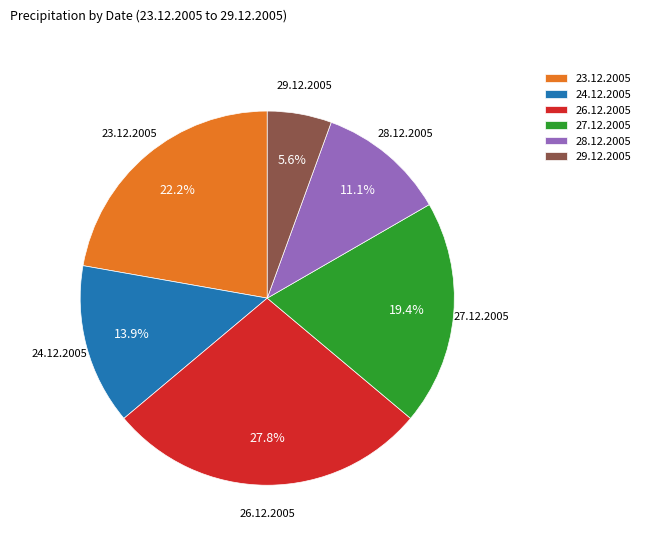

To the nearest percent, what percentage of the pie is 29.12.2005?

6%